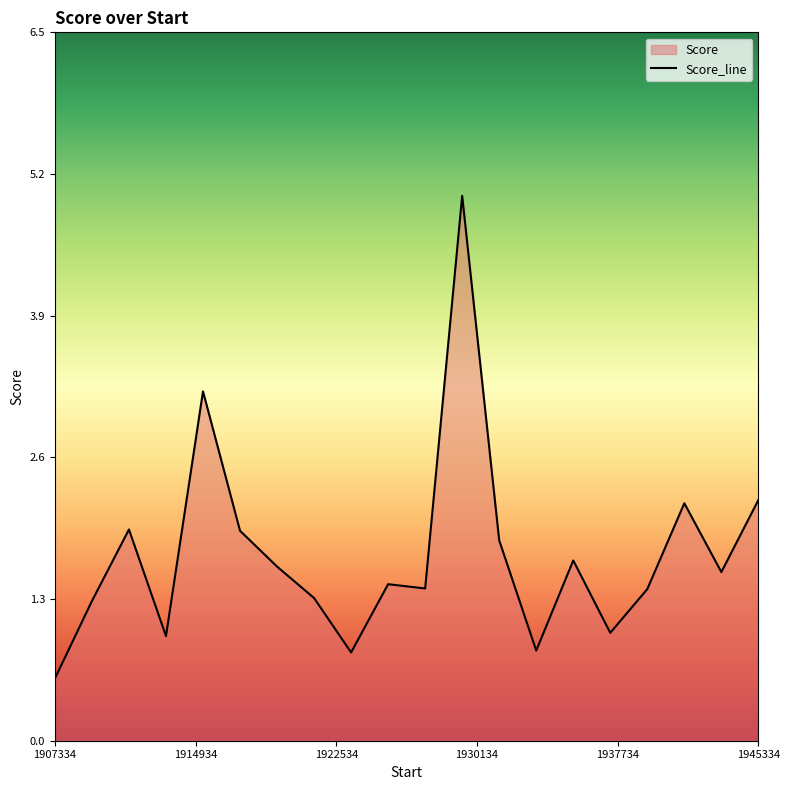

Reading left to right, what are all the values shown in this chart?

0.6	1.3	1.9	1.0	3.2	1.9	1.6	1.3	0.8	1.4	1.4	5.0	1.8	0.8	1.7	1.0	1.4	2.2	1.5	2.2